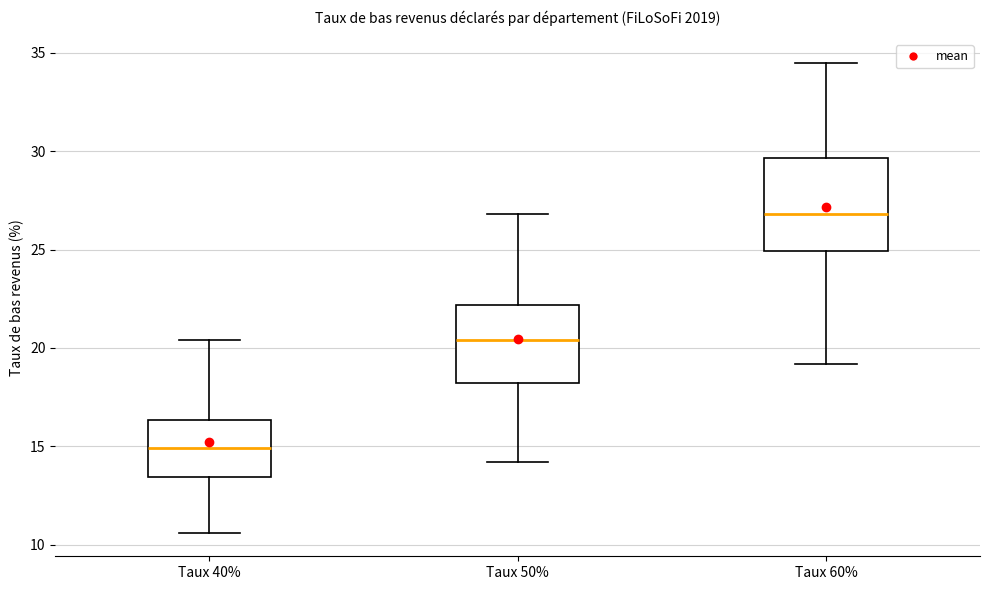

Where is the upper edge of the box for Taux 50% on the y-axis? The values are not printed on the chart, so give them approximately, as read against the axis.

22.0